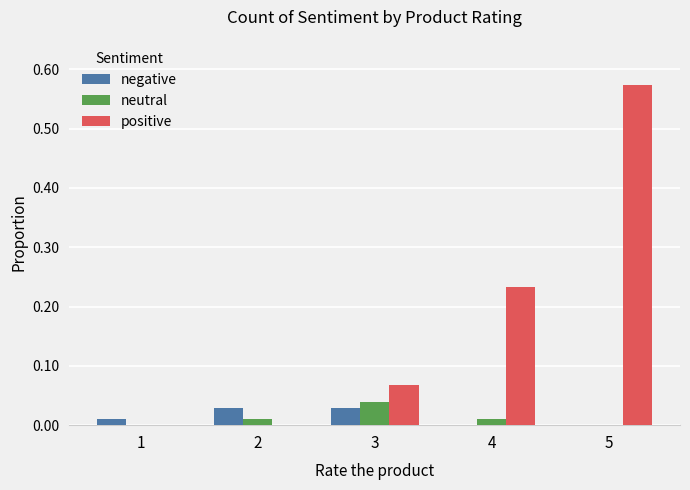

The positive series shows -0.3 at 1. True or false?

False